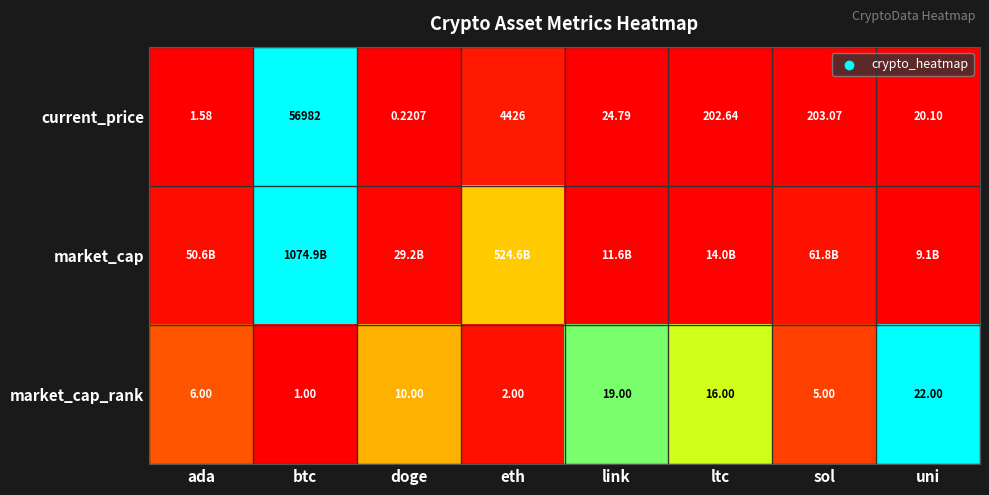

Rank the categories by current_price value from highest to lowest.

btc, eth, sol, ltc, link, uni, ada, doge